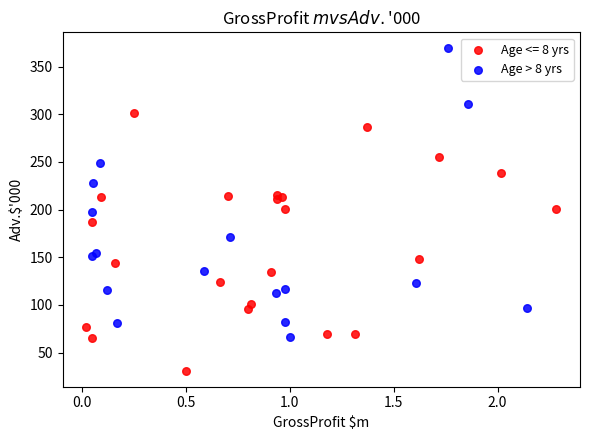

Which series contains the highest Y value?

Age > 8 yrs